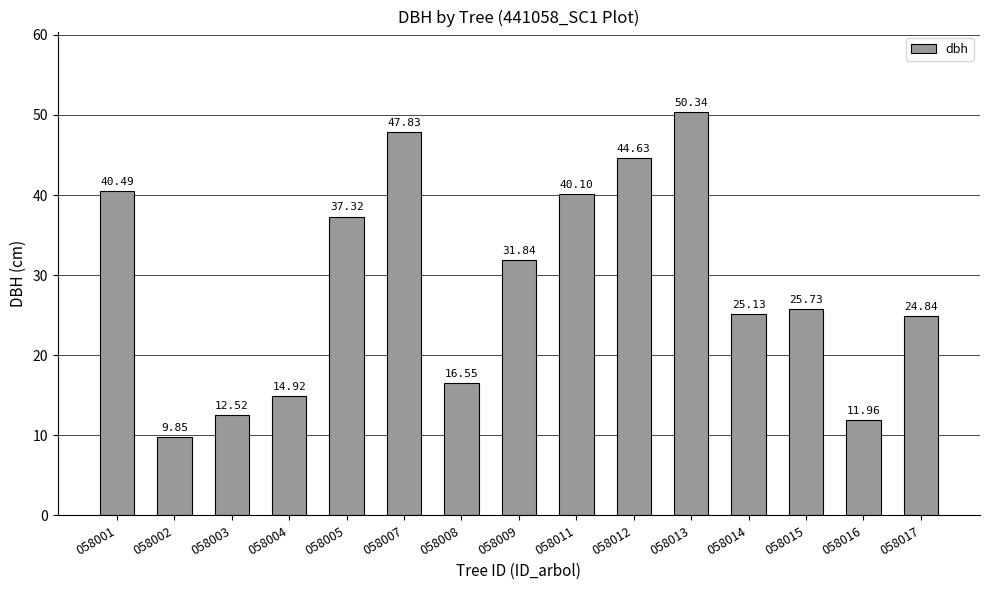

What is the change in value from 058004 to 058008?

+1.6